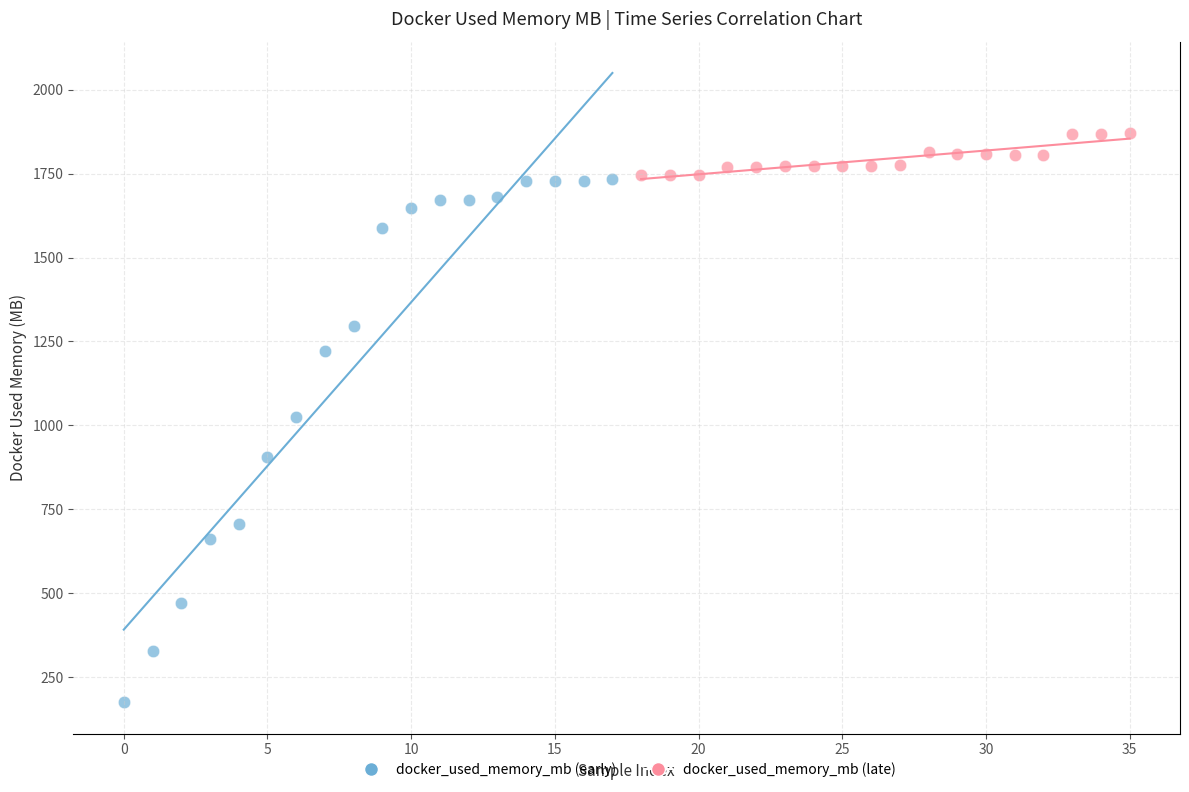

What are all the series names shown in the legend?

docker_used_memory_mb (early), docker_used_memory_mb (late)